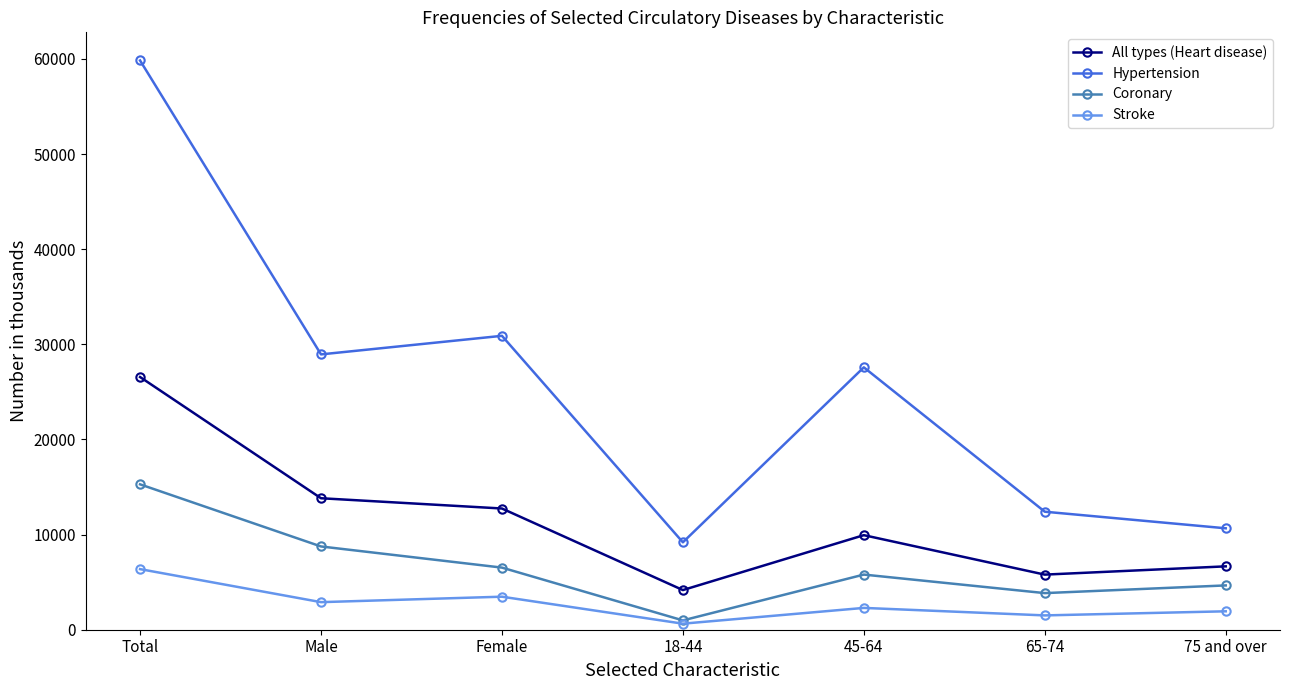

The Coronary series shows 7060 at 75 and over. True or false?

False